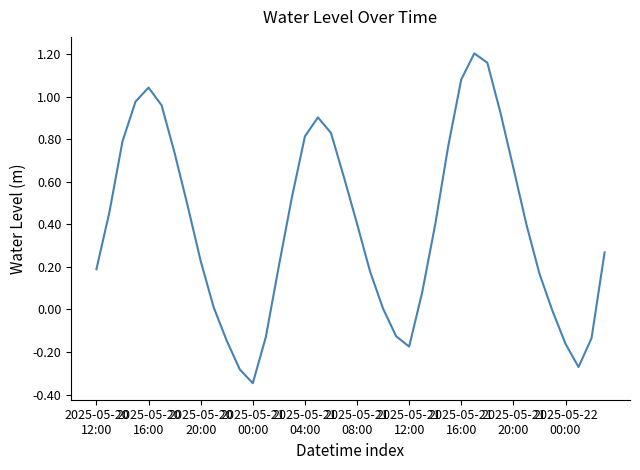

What is the difference between the maximum and minimum values?

1.6